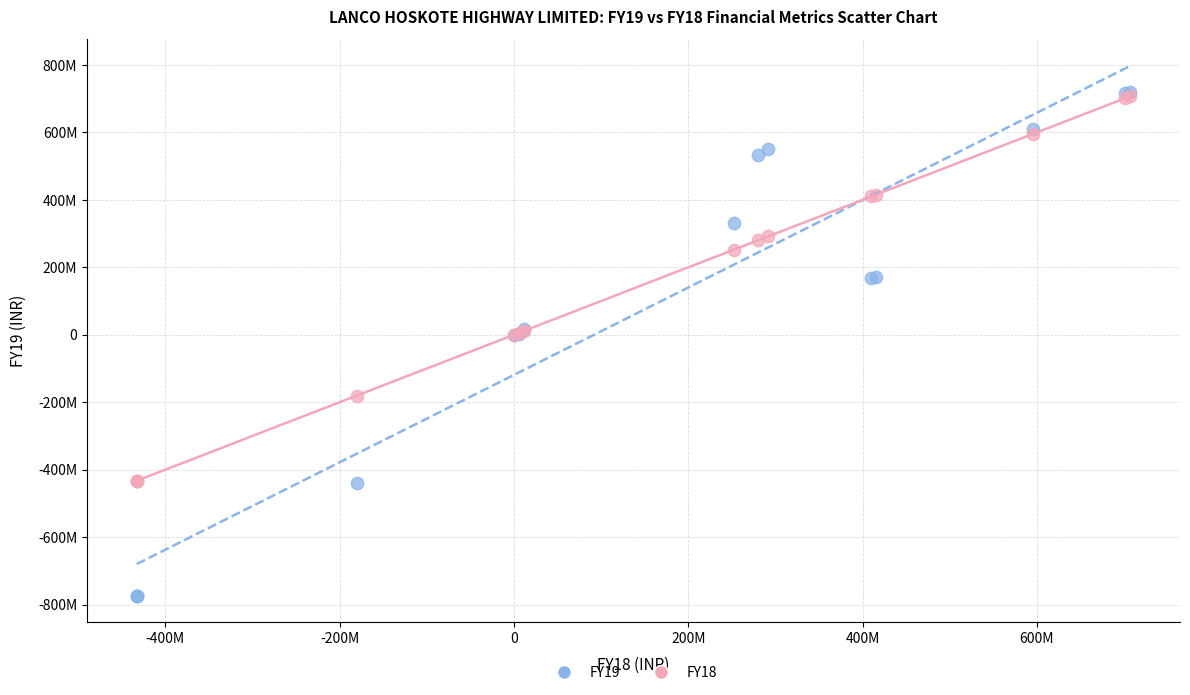

What are all the series names shown in the legend?

FY19, FY18